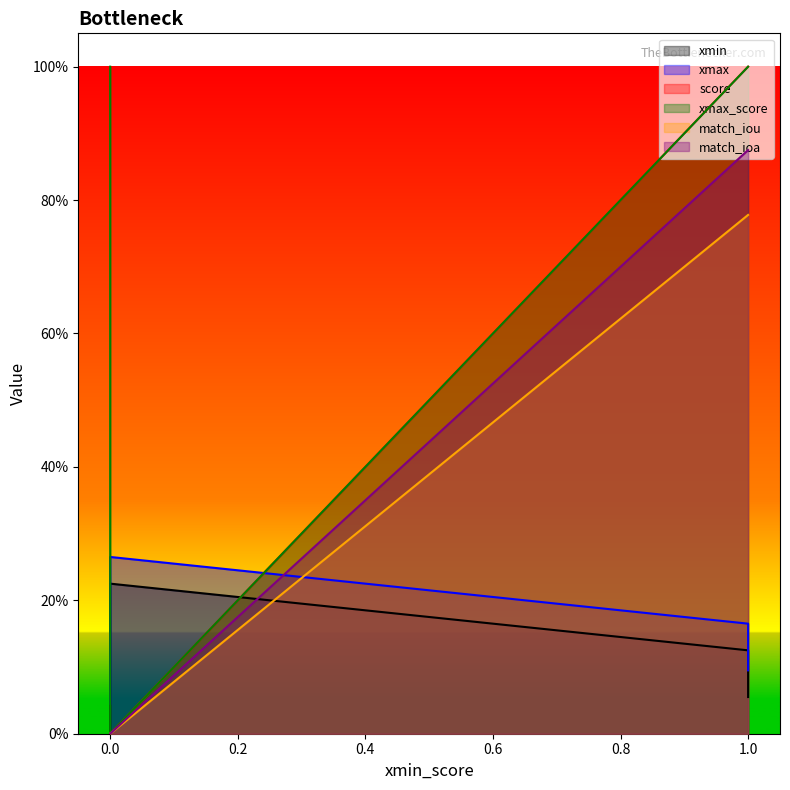

What is the difference between the xmin values at 9.9218432474406e-15 and 0.0?

0.2